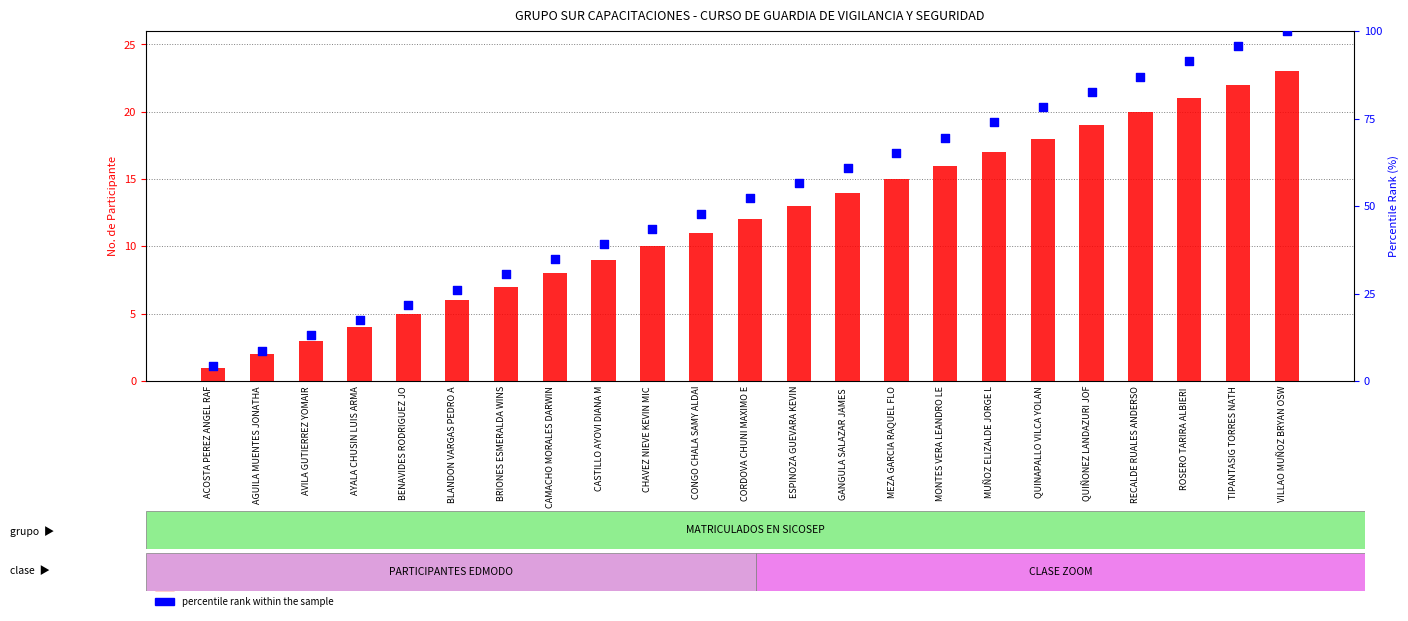

Which series has the largest Y range (max minus min)?

percentile rank within the sample